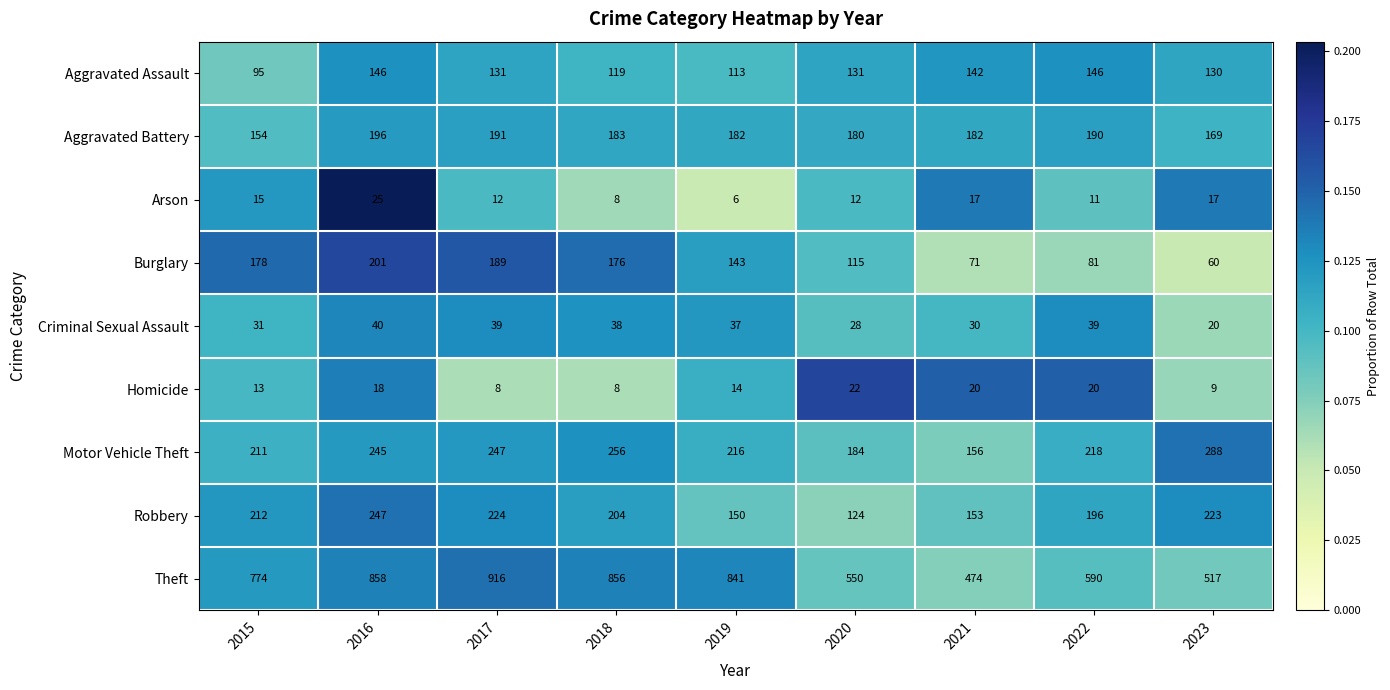

At 2021, list the series in order from largest to smallest.

Theft, Aggravated Battery, Motor Vehicle Theft, Robbery, Aggravated Assault, Burglary, Criminal Sexual Assault, Homicide, Arson